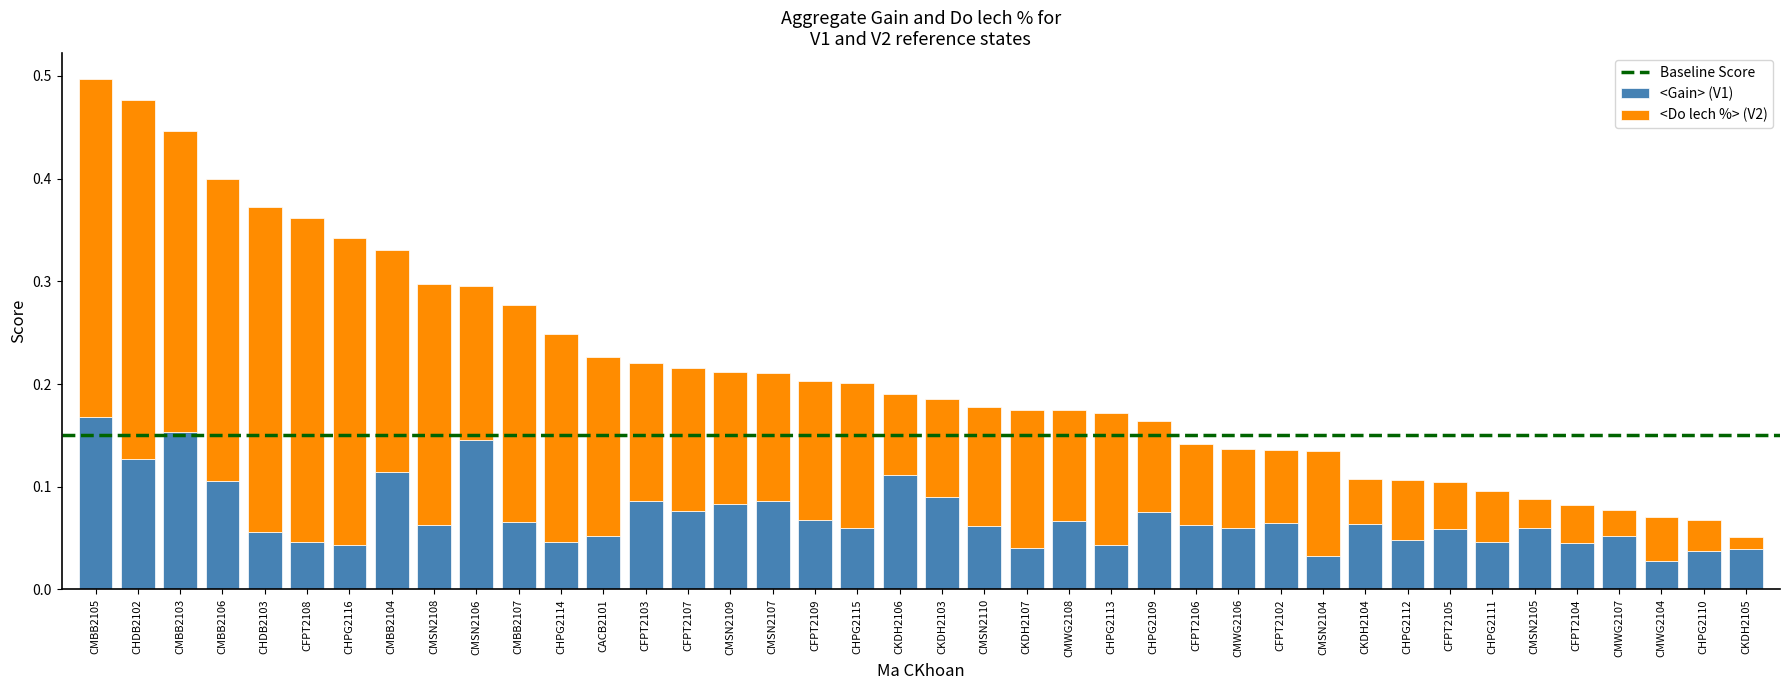

How many <Gain> (V1) values are between 0 and 1?

40